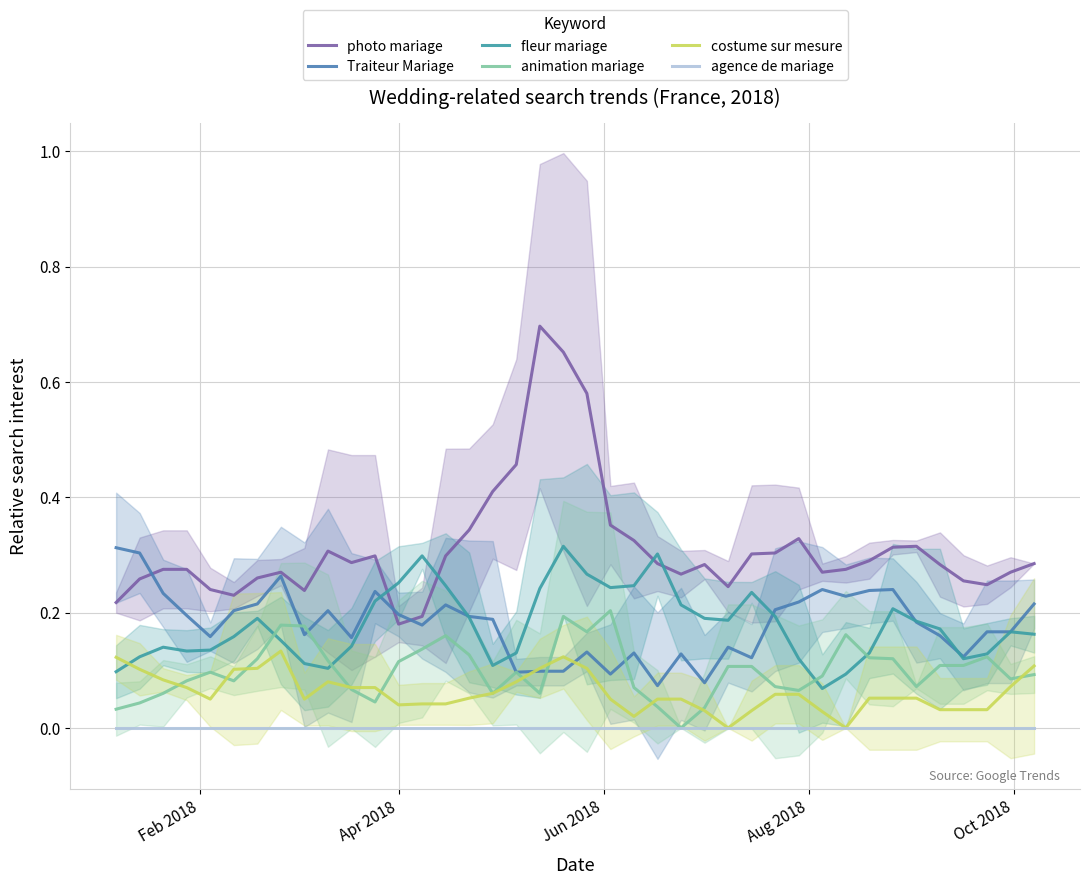

Reading left to right, extract all data points from this chart.

photo mariage: 0.2	0.3	0.3	0.3	0.2	0.2	0.3	0.3	0.2	0.3	0.3	0.3	0.2	0.2	0.3	0.3	0.4	0.5	0.7	0.7	0.6	0.4	0.3	0.3	0.3	0.3	0.2	0.3	0.3	0.3	0.3	0.3	0.3	0.3	0.3	0.3	0.3	0.2	0.3	0.3
Traiteur Mariage: 0.3	0.3	0.2	0.2	0.2	0.2	0.2	0.3	0.2	0.2	0.2	0.2	0.2	0.2	0.2	0.2	0.2	0.1	0.1	0.1	0.1	0.1	0.1	0.1	0.1	0.1	0.1	0.1	0.2	0.2	0.2	0.2	0.2	0.2	0.2	0.2	0.1	0.2	0.2	0.2
fleur mariage: 0.1	0.1	0.1	0.1	0.1	0.2	0.2	0.2	0.1	0.1	0.1	0.2	0.3	0.3	0.2	0.2	0.1	0.1	0.2	0.3	0.3	0.2	0.2	0.3	0.2	0.2	0.2	0.2	0.2	0.1	0.1	0.1	0.1	0.2	0.2	0.2	0.1	0.1	0.2	0.2
animation mariage: 0.0	0.0	0.1	0.1	0.1	0.1	0.1	0.2	0.2	0.1	0.1	0.0	0.1	0.1	0.2	0.1	0.1	0.1	0.1	0.2	0.2	0.2	0.1	0.0	0.0	0.0	0.1	0.1	0.1	0.1	0.1	0.2	0.1	0.1	0.1	0.1	0.1	0.1	0.1	0.1
costume sur mesure: 0.1	0.1	0.1	0.1	0.0	0.1	0.1	0.1	0.0	0.1	0.1	0.1	0.0	0.0	0.0	0.1	0.1	0.1	0.1	0.1	0.1	0.0	0.0	0.0	0.0	0.0	0.0	0.0	0.1	0.1	0.0	0.0	0.1	0.1	0.1	0.0	0.0	0.0	0.1	0.1
agence de mariage: 0.0	0.0	0.0	0.0	0.0	0.0	0.0	0.0	0.0	0.0	0.0	0.0	0.0	0.0	0.0	0.0	0.0	0.0	0.0	0.0	0.0	0.0	0.0	0.0	0.0	0.0	0.0	0.0	0.0	0.0	0.0	0.0	0.0	0.0	0.0	0.0	0.0	0.0	0.0	0.0